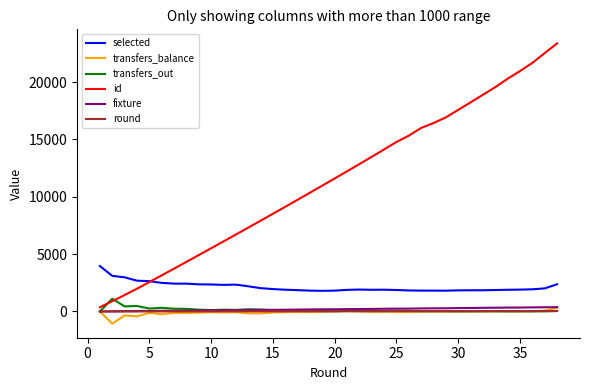

What is the highest value of the id series?

23377